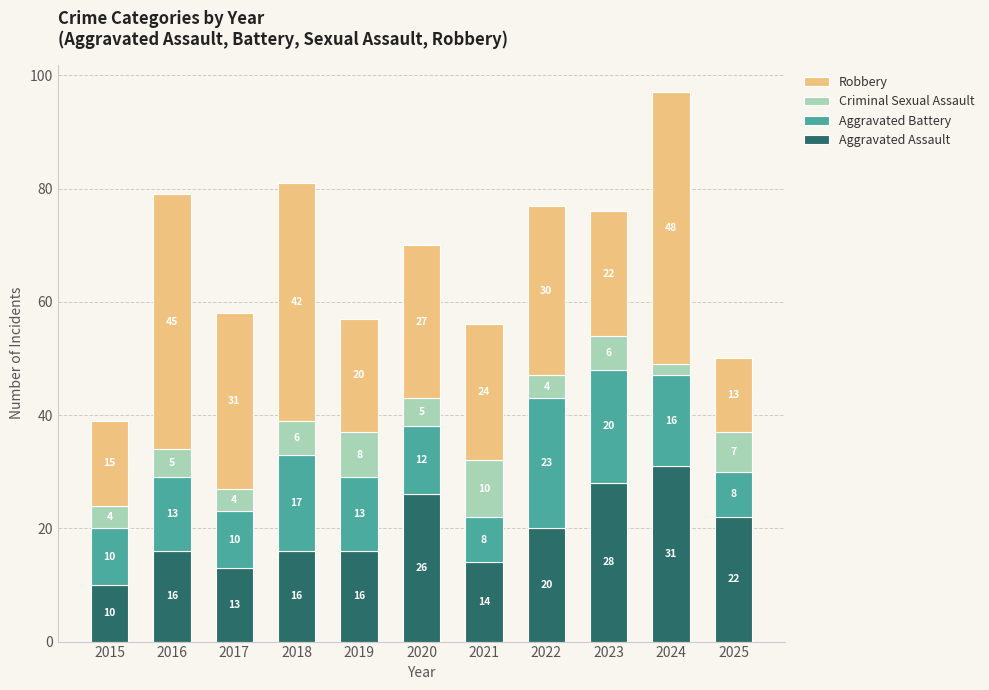

What is the difference between the maximum and minimum values in the Aggravated Assault series?

21